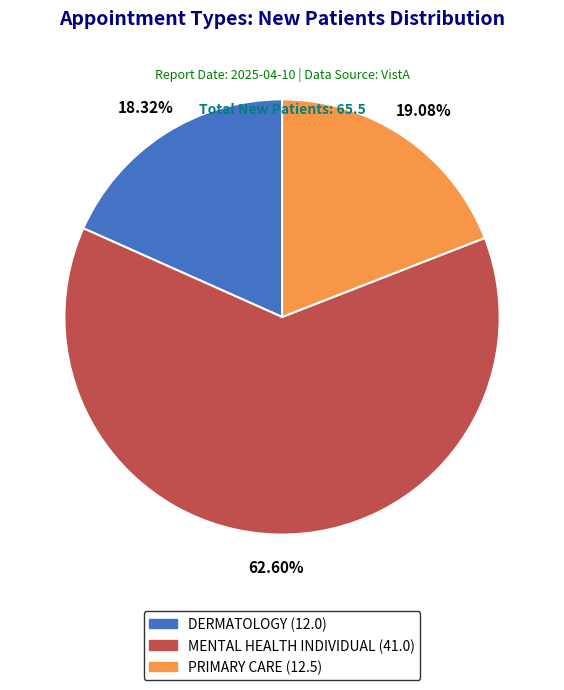

Is the sum of DERMATOLOGY and MENTAL HEALTH INDIVIDUAL greater than half?

Yes